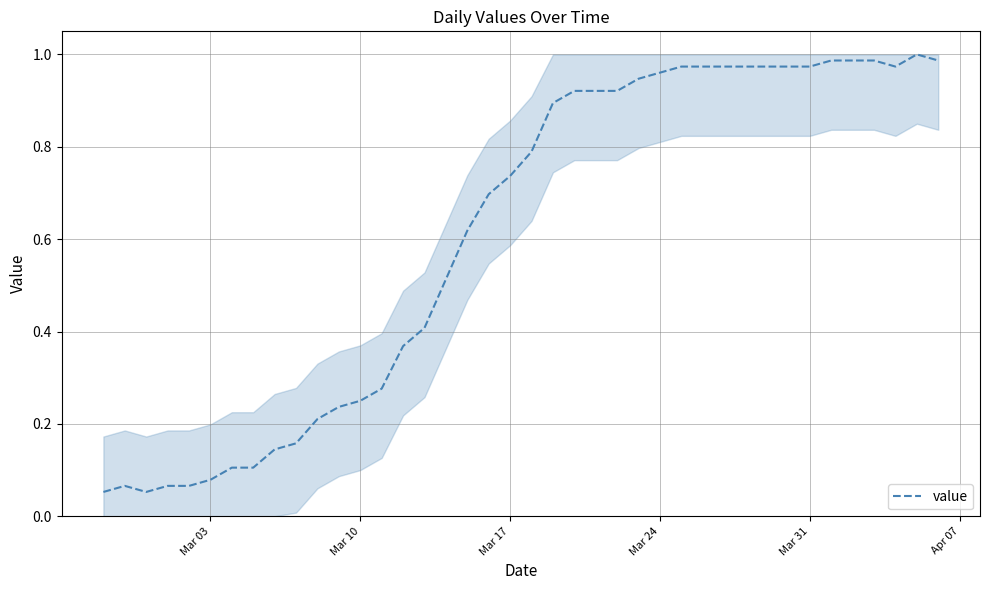

Is this an area chart (filled region under the line)?

Yes